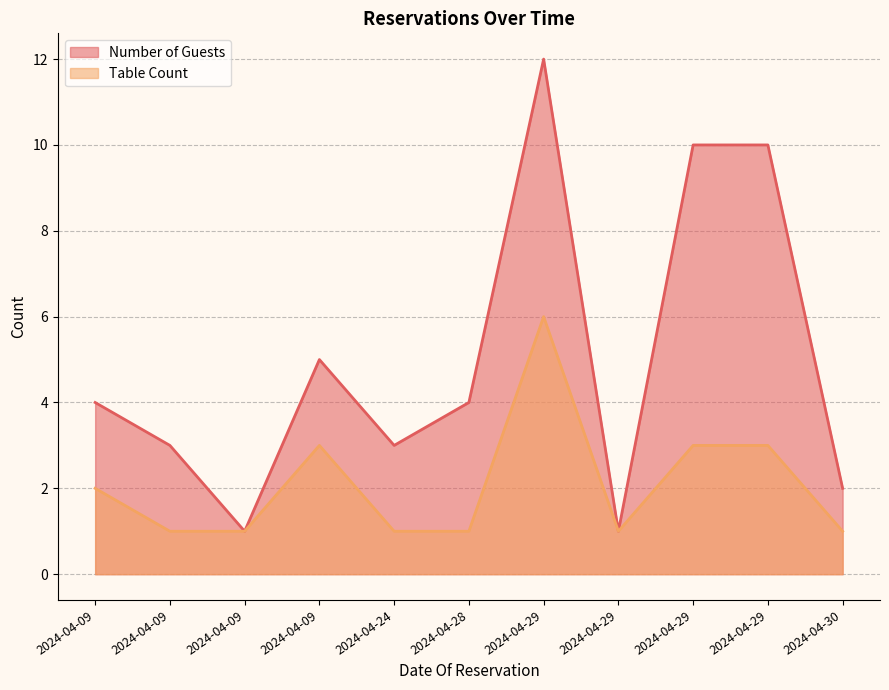

What is the difference between the Table Count values at 2024-04-29 and 2024-04-09?

2